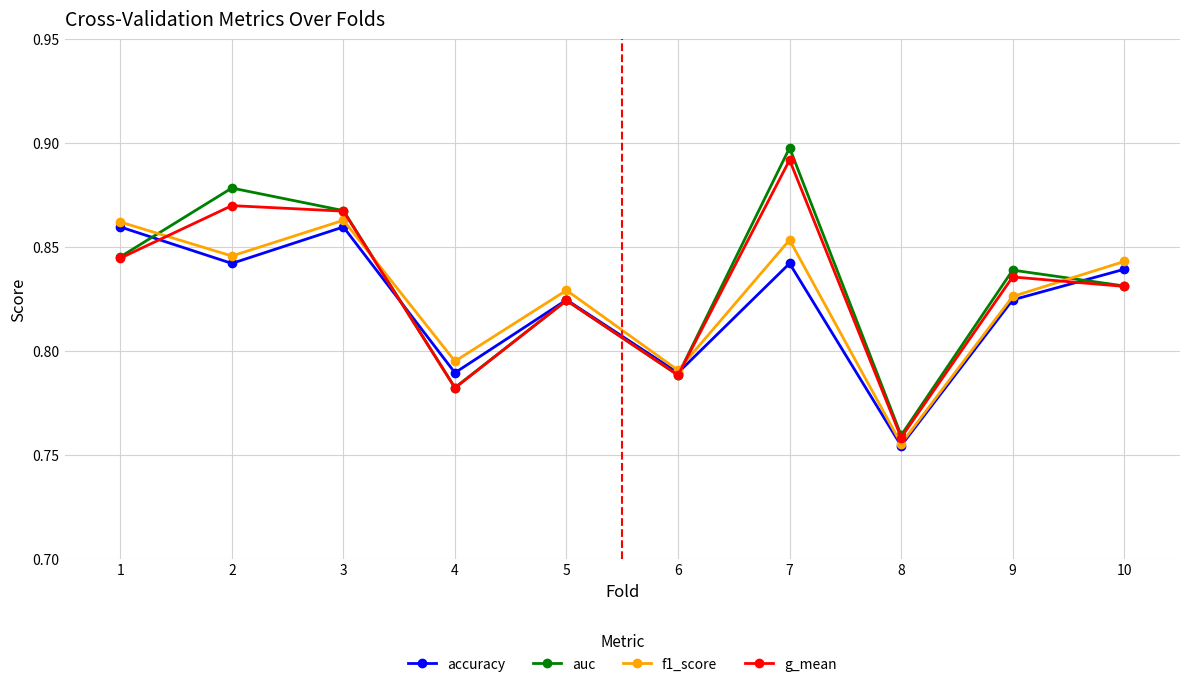

Where is accuracy nearest to the value 0?

8